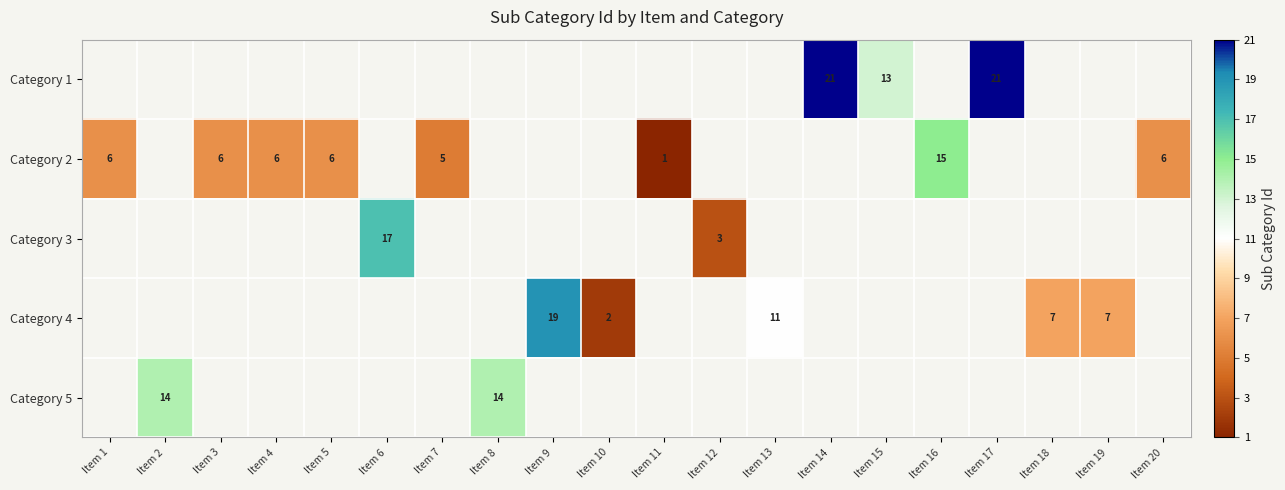

The value of Category 2 at Item 7 is 2. True or false?

False